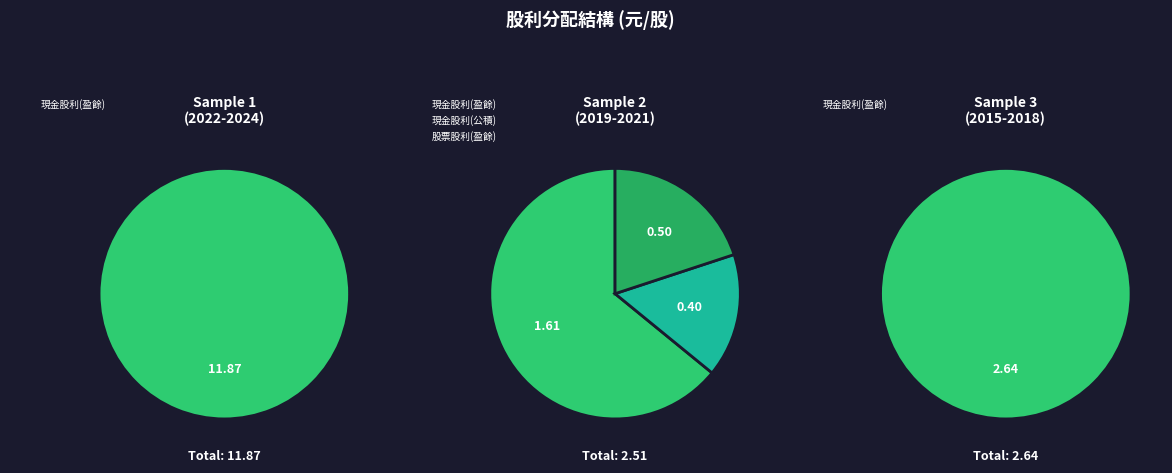

Between 2018 and 2016, which is larger?

2018